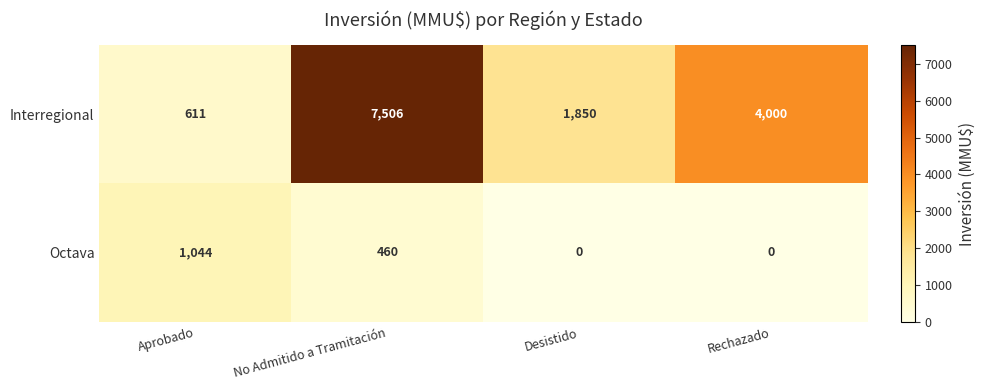

List the series in order of their peak value, highest first.

Interregional, Octava